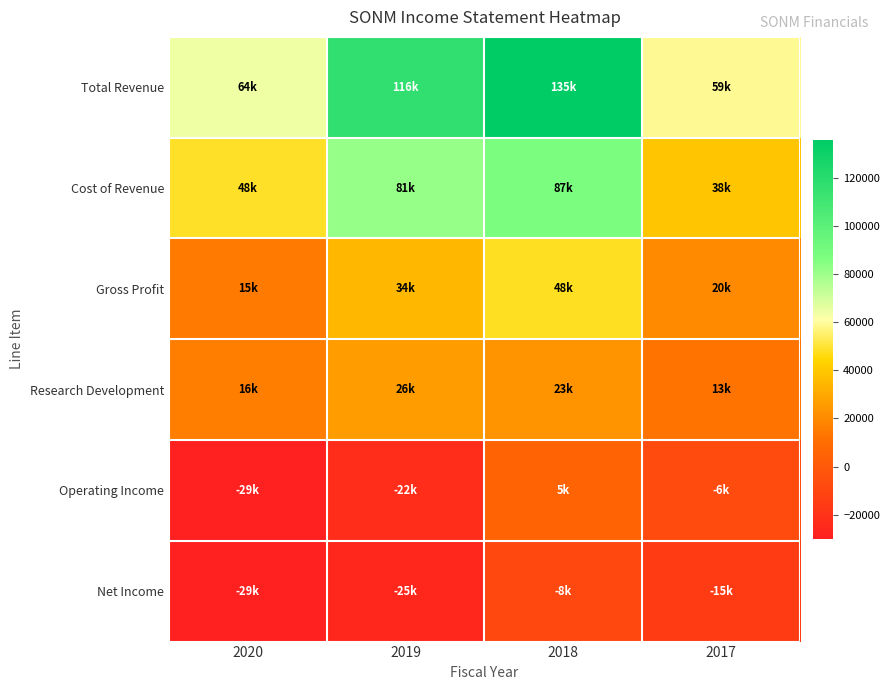

Which series has the widest spread of values?

Total Revenue